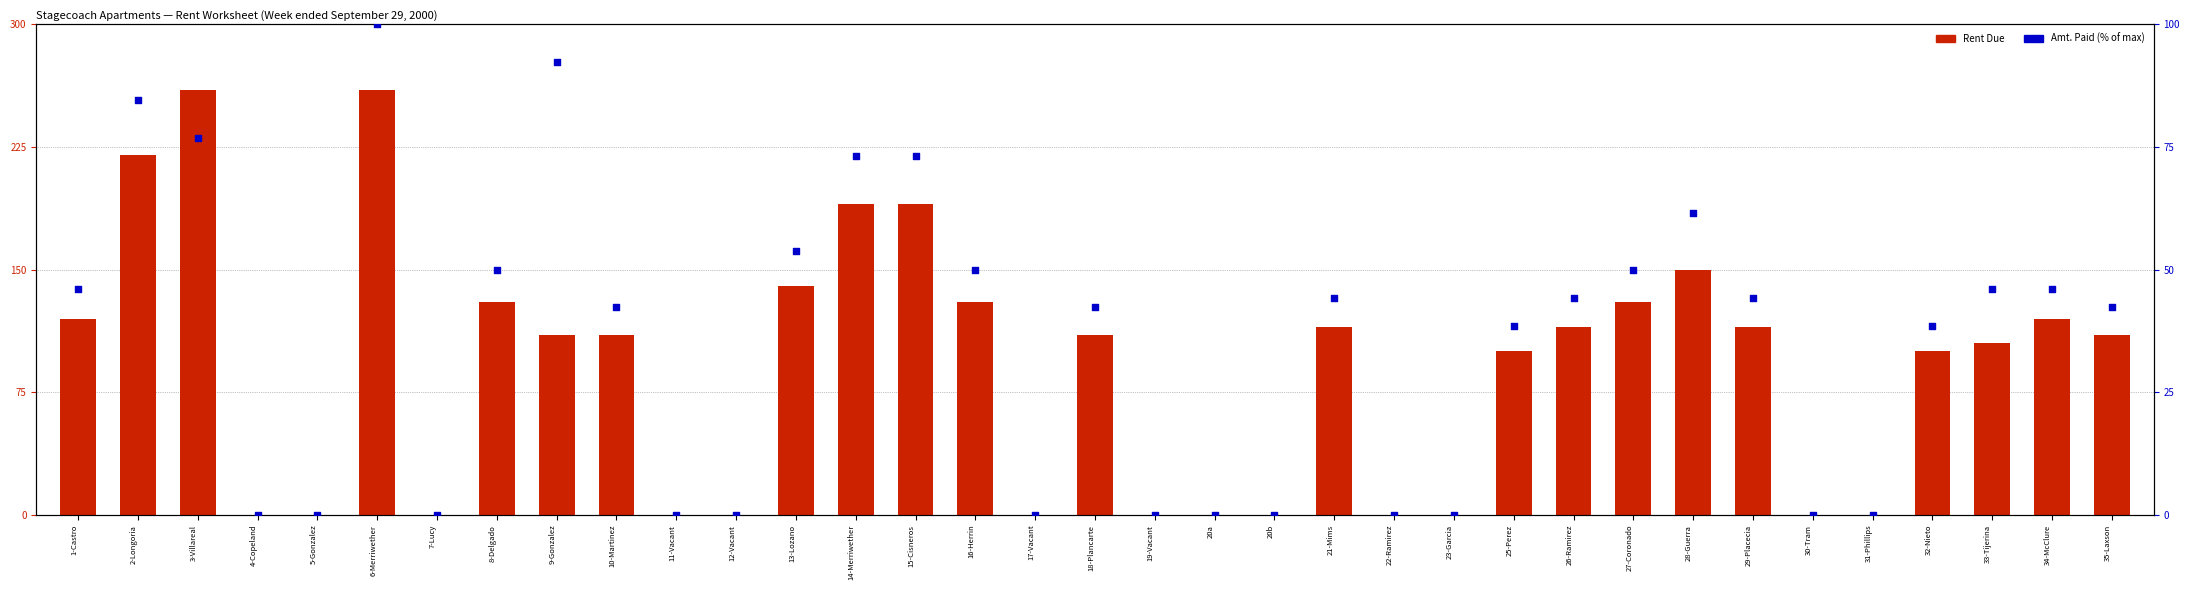

Is the value of Amt. Paid (% of max) at 21-Mims greater than the value of Rent Due at 31-Phillips?

Yes